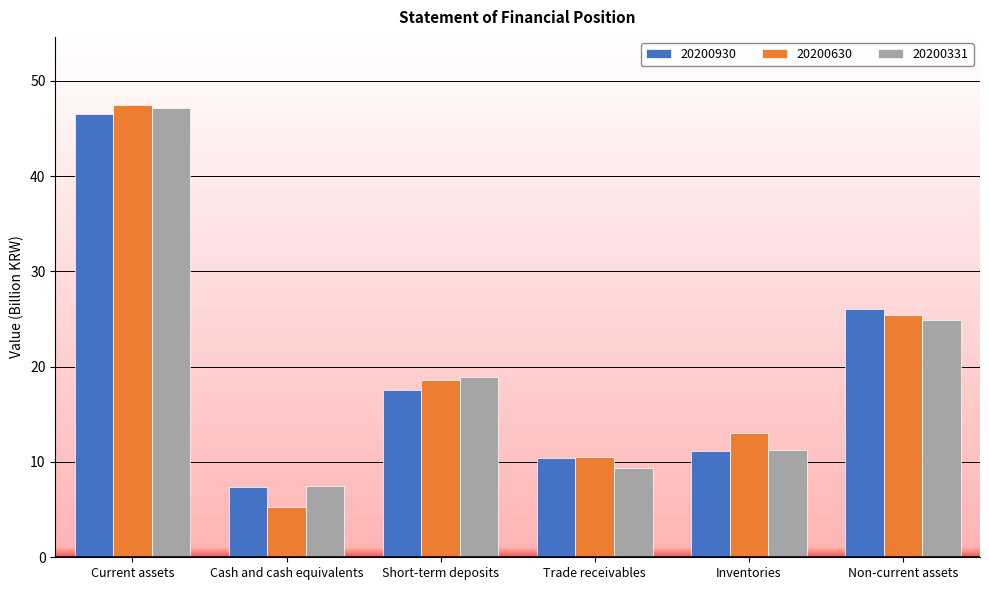

Reading right to left, what are all the values shown in this chart?

20200930: 26.1	11.2	10.4	17.6	7.4	46.5
20200630: 25.5	13.0	10.6	18.6	5.3	47.5
20200331: 24.9	11.3	9.4	19.0	7.5	47.2